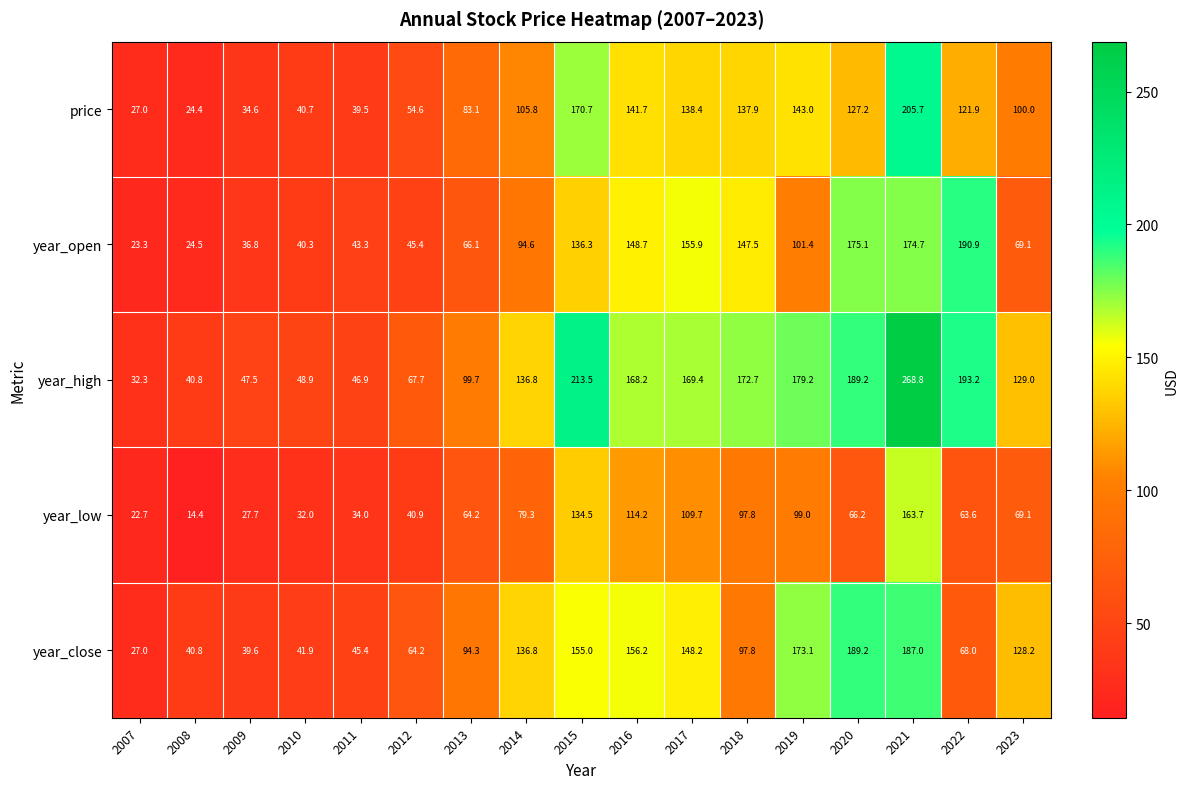

How many categories are shown in the chart?

17